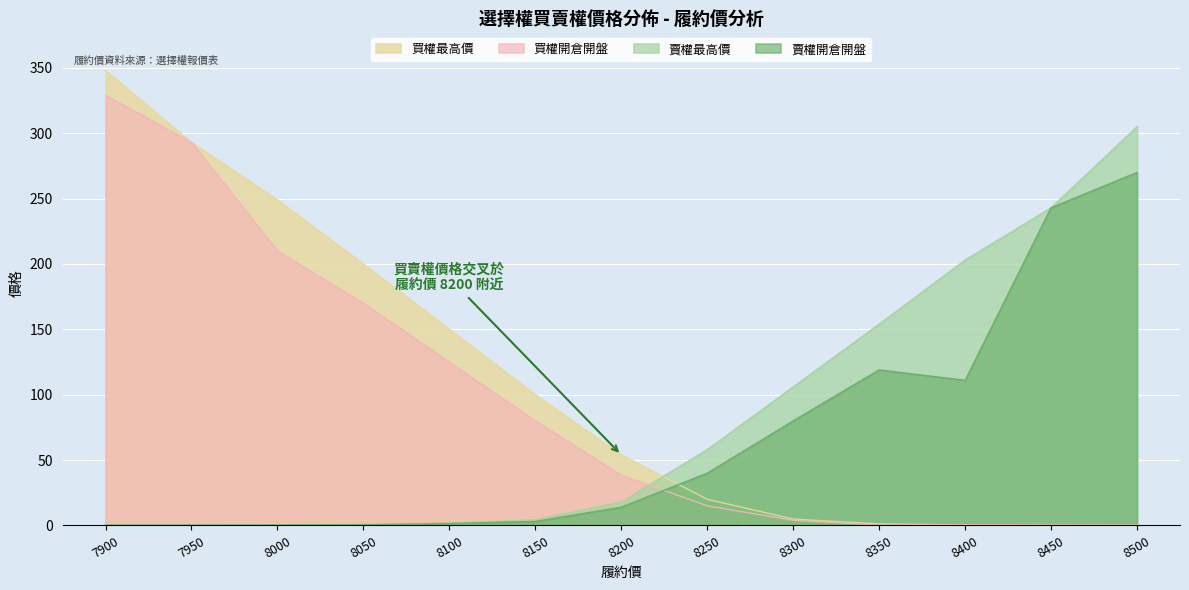

What are all the series names shown in the legend?

買權最高價, 買權開倉開盤, 賣權最高價, 賣權開倉開盤